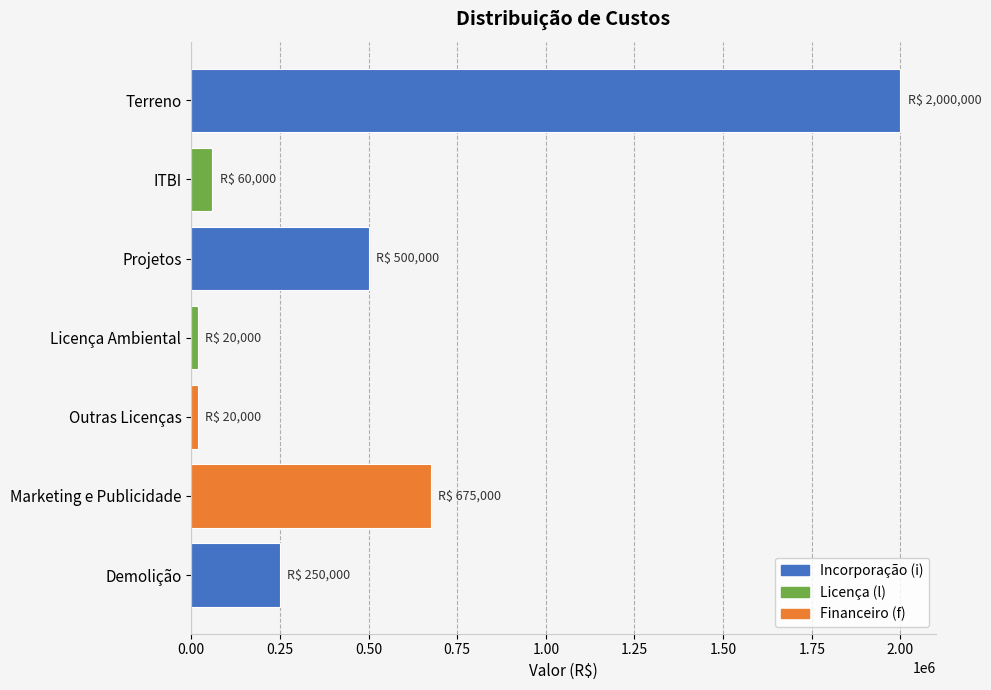

Does the chart contain any negative values?

No